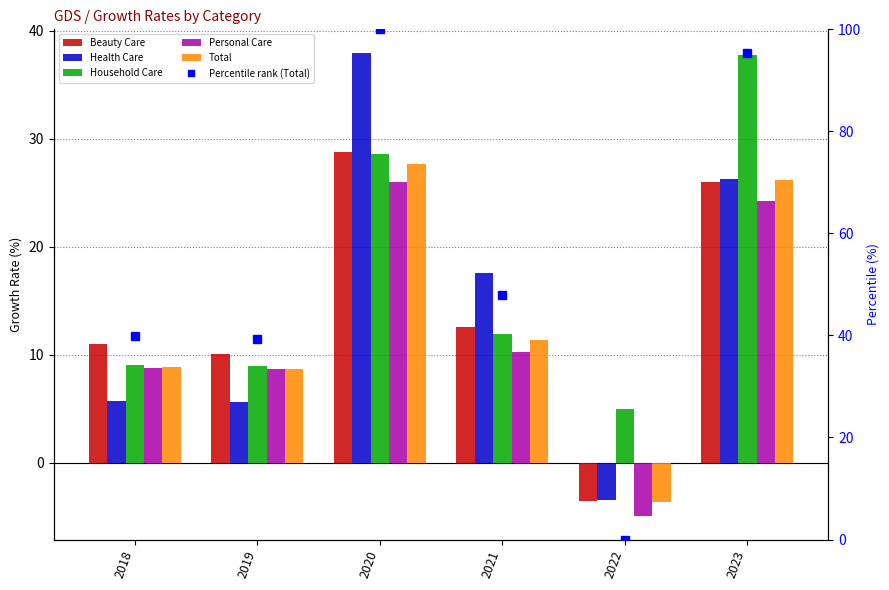

What is the difference between the maximum and minimum values in the Household Care series?

32.7